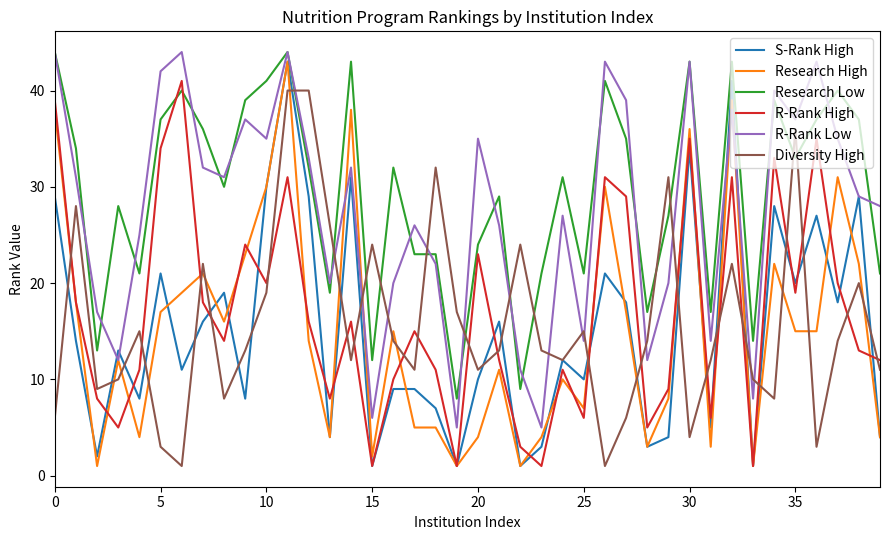

What is the maximum value for R-Rank Low?

44